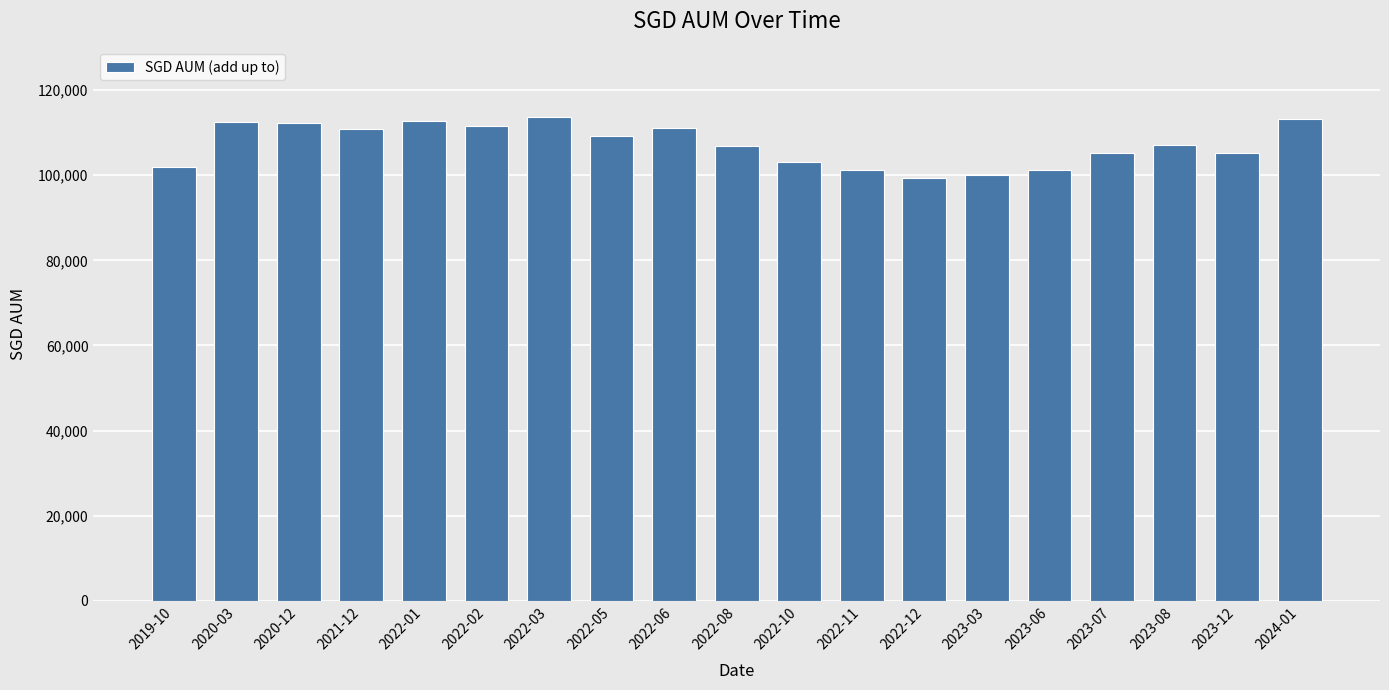

The value at 2023-12 is 31293.5. True or false?

False